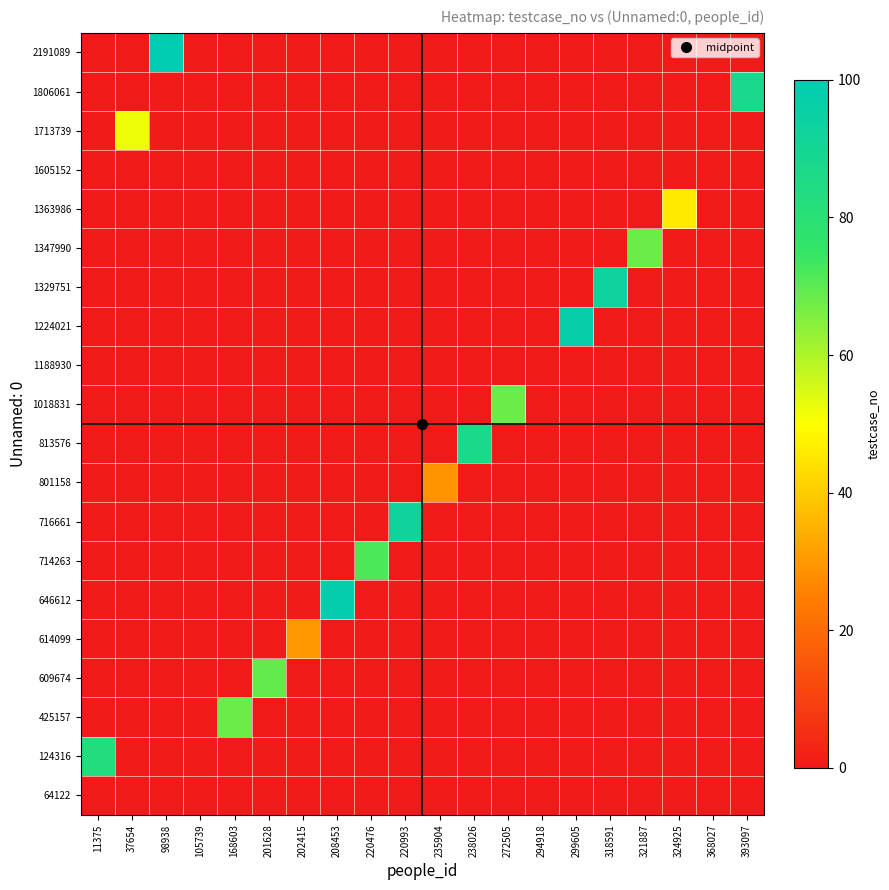

At 368027, list the series in order from largest to smallest.

64122, 124316, 425157, 609674, 614099, 646612, 714263, 716661, 801158, 813576, 1018831, 1188930, 1224021, 1329751, 1347990, 1363986, 1605152, 1713739, 1806061, 2191089